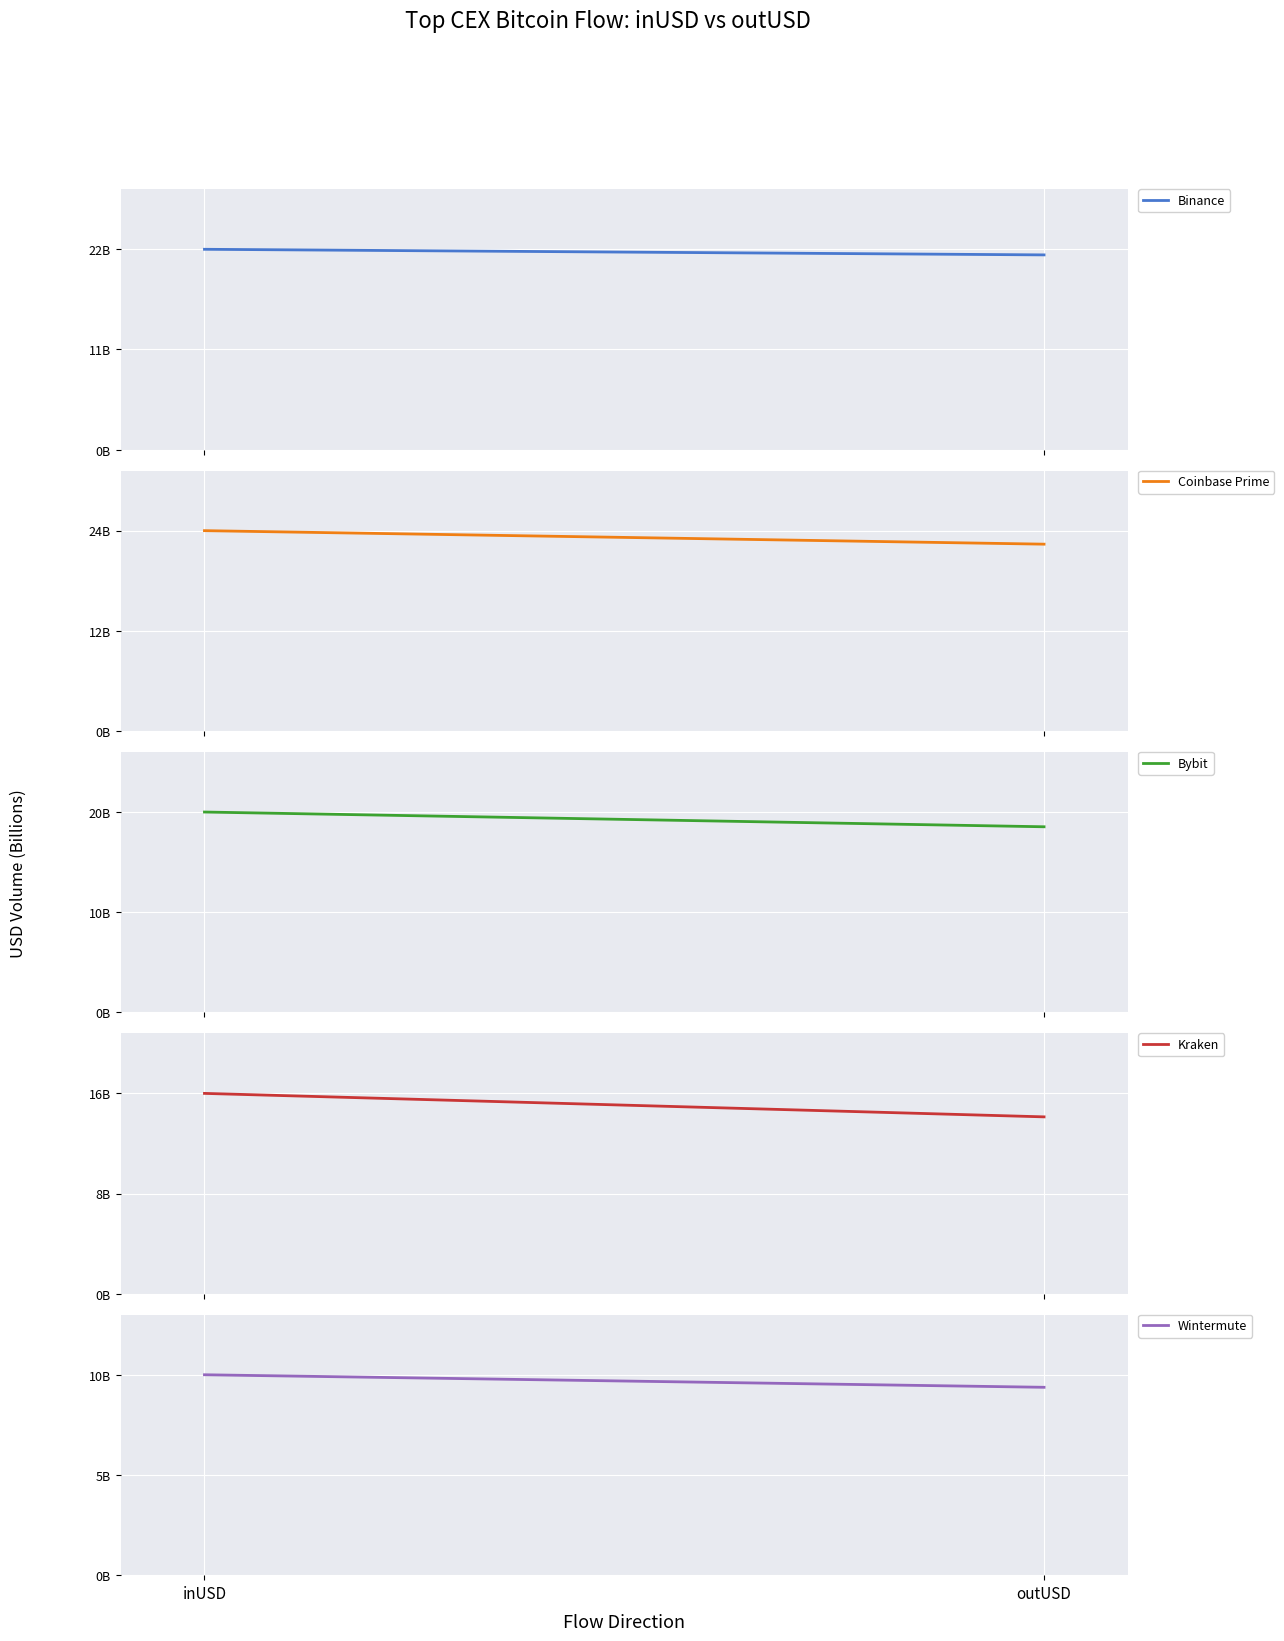

What is the label of the 1st point from the right?

outUSD